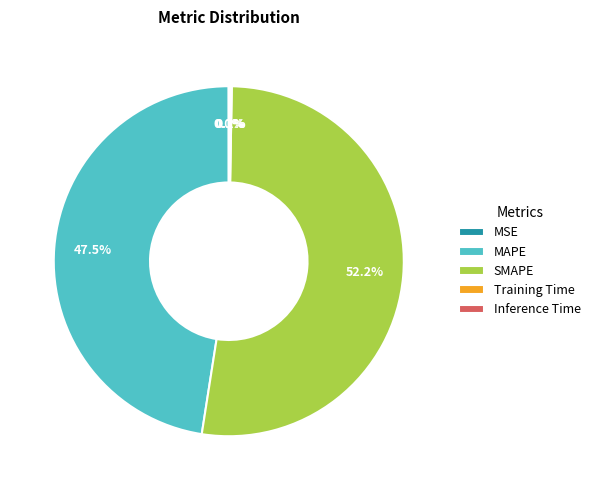

Which slice represents more than half of the pie?

SMAPE